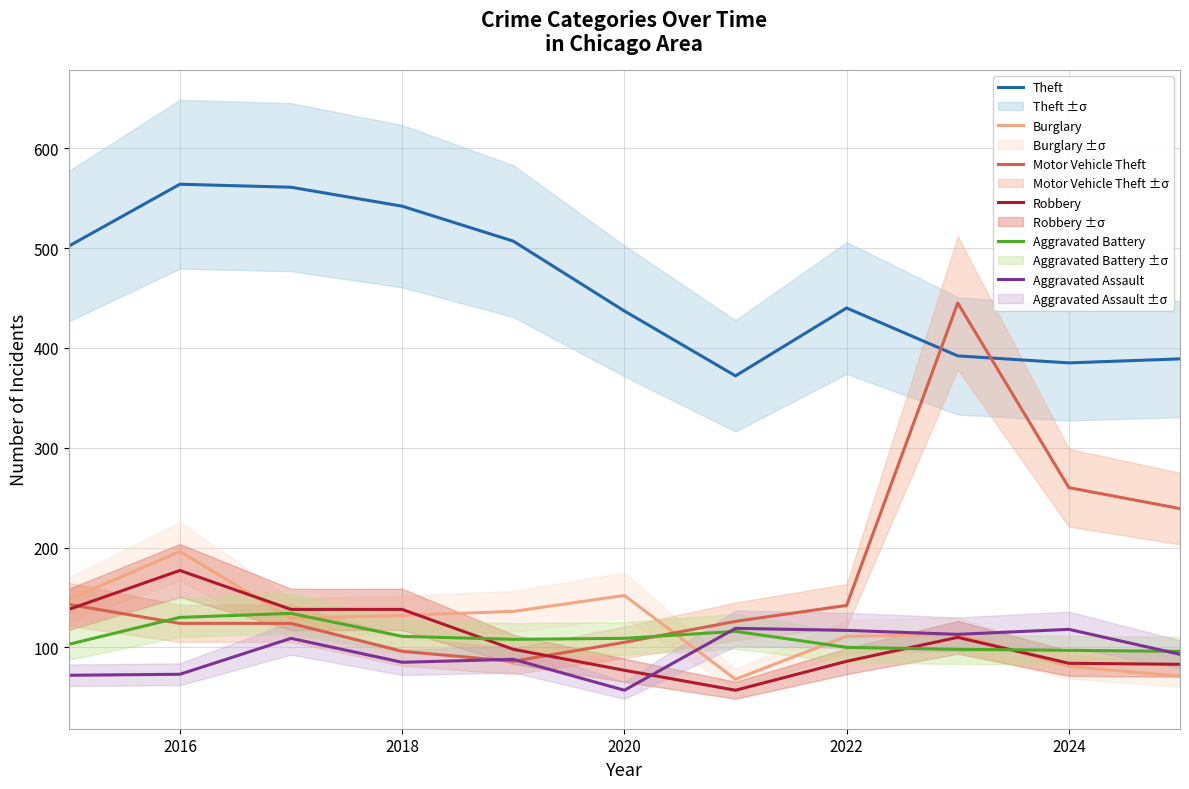

What is the difference between the maximum and minimum values in the Aggravated Battery series?

38